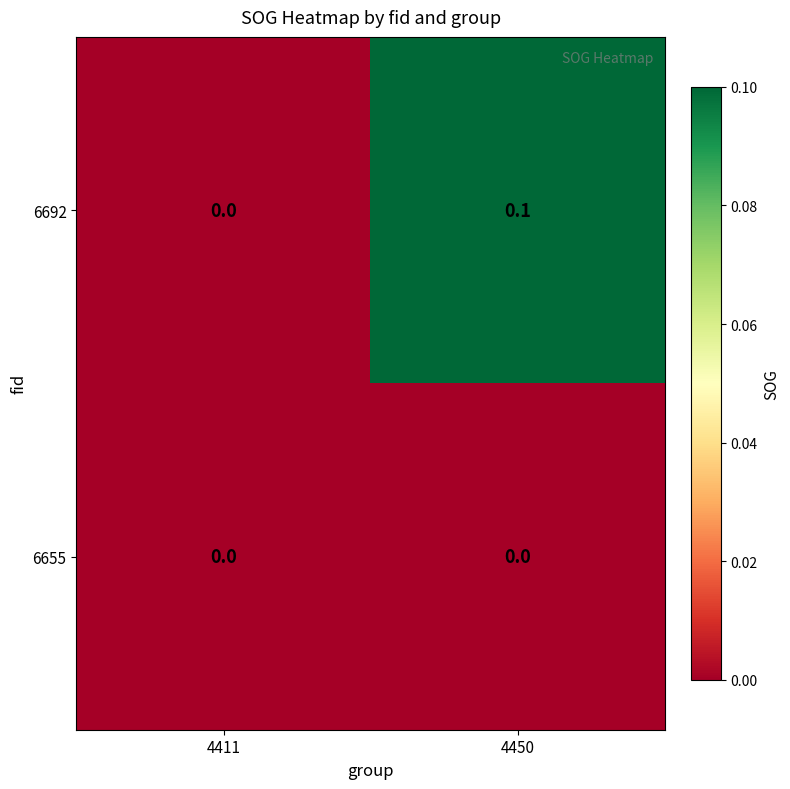

Reading right to left, list all the values displayed in this chart.

6692: 4450=0.1	4411=0.0
6655: 4450=0.0	4411=0.0